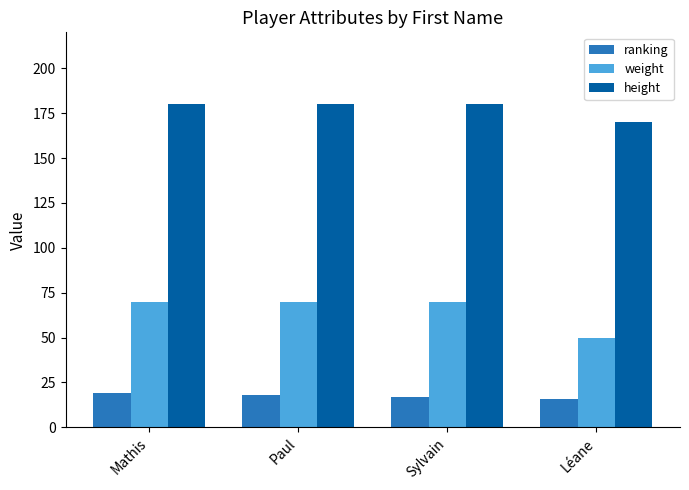

How many groups of bars are there?

4